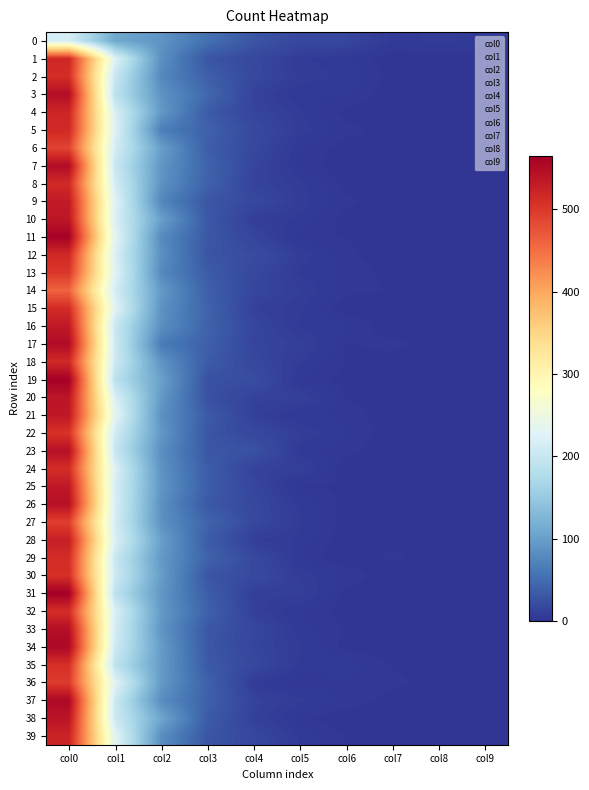

Reading right to left, list all the values displayed in this chart.

0: 39=523	38=539	37=554	36=497	35=509	34=554	33=546	32=510	31=565	30=509	29=512	28=527	27=493	26=544	25=535	24=511	23=545	22=506	21=535	20=538	19=563	18=516	17=550	16=534	15=513	14=460	13=501	12=516	11=561	10=537	9=532	8=515	7=549	6=489	5=516	4=519	3=547	2=511	1=518	0=216
1: 39=231	38=206	37=204	36=229	35=191	34=208	33=214	32=220	31=189	30=207	29=202	28=221	27=214	26=218	25=217	24=223	23=200	22=209	21=233	20=220	19=187	18=207	17=207	16=202	15=228	14=214	13=228	12=220	11=232	10=220	9=227	8=214	7=202	6=214	5=223	4=219	3=188	2=200	1=225	0=110
2: 39=82	38=107	37=81	36=94	35=96	34=96	33=90	32=94	31=91	30=97	29=94	28=100	27=86	26=85	25=90	24=87	23=83	22=92	21=86	20=94	19=101	18=88	17=64	16=84	15=87	14=94	13=78	12=84	11=79	10=100	9=75	8=87	7=91	6=99	5=67	4=93	3=88	2=77	1=84	0=88
3: 39=30	38=34	37=39	36=39	35=33	34=31	33=31	32=40	31=36	30=29	29=41	28=35	27=42	26=32	25=36	24=35	23=31	22=29	21=34	20=25	19=26	18=34	17=39	16=41	15=41	14=38	13=35	12=29	11=32	10=31	9=30	8=40	7=41	6=36	5=40	4=34	3=46	2=38	1=29	0=54
4: 39=16	38=11	37=12	36=7	35=17	34=14	33=16	32=10	31=9	30=19	29=18	28=9	27=17	26=17	25=15	24=12	23=26	22=17	21=10	20=12	19=22	18=17	17=14	16=15	15=11	14=15	13=17	12=21	11=14	10=9	9=18	8=13	7=14	6=17	5=18	4=14	3=12	2=17	1=17	0=29
5: 39=6	38=3	37=7	36=2	35=6	34=7	33=5	32=4	31=10	30=8	29=4	28=6	27=7	26=6	25=2	24=10	23=5	22=9	21=4	20=11	19=4	18=7	17=10	16=6	15=7	14=9	13=6	12=8	11=3	10=6	9=8	8=7	7=4	6=4	5=8	4=7	3=4	2=8	1=7	0=17
6: 39=2	38=0	37=4	36=4	35=6	34=1	33=2	32=1	31=1	30=4	29=0	28=0	27=1	26=1	25=2	24=0	23=3	22=4	21=4	20=2	19=1	18=2	17=2	16=5	15=0	14=3	13=4	12=3	11=2	10=1	9=3	8=1	7=0	6=1	5=3	4=1	3=5	2=6	1=5	0=16
7: 39=2	38=1	37=1	36=3	35=2	34=0	33=1	32=2	31=1	30=0	29=3	28=1	27=0	26=0	25=1	24=0	23=0	22=1	21=0	20=0	19=2	18=1	17=3	16=0	15=1	14=2	13=1	12=0	11=1	10=0	9=0	8=1	7=2	6=2	5=1	4=0	3=0	2=1	1=0	0=6
8: 39=0	38=0	37=0	36=1	35=0	34=0	33=0	32=1	31=0	30=0	29=0	28=0	27=1	26=1	25=1	24=2	23=0	22=1	21=0	20=0	19=0	18=1	17=1	16=0	15=0	14=1	13=0	12=0	11=0	10=1	9=1	8=0	7=0	6=1	5=0	4=0	3=1	2=1	1=0	0=7
9: 39=0	38=1	37=0	36=0	35=0	34=0	33=0	32=0	31=1	30=0	29=0	28=0	27=1	26=0	25=0	24=0	23=0	22=0	21=0	20=0	19=0	18=0	17=0	16=0	15=0	14=0	13=1	12=0	11=0	10=0	9=0	8=0	7=0	6=0	5=1	4=1	3=0	2=0	1=0	0=6